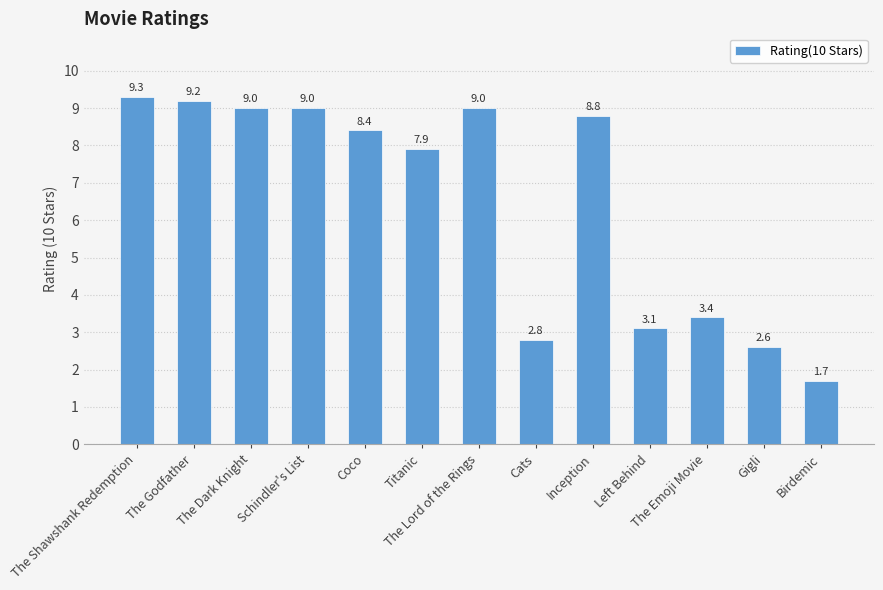

Is it true that the value at The Emoji Movie is 1.2?

False